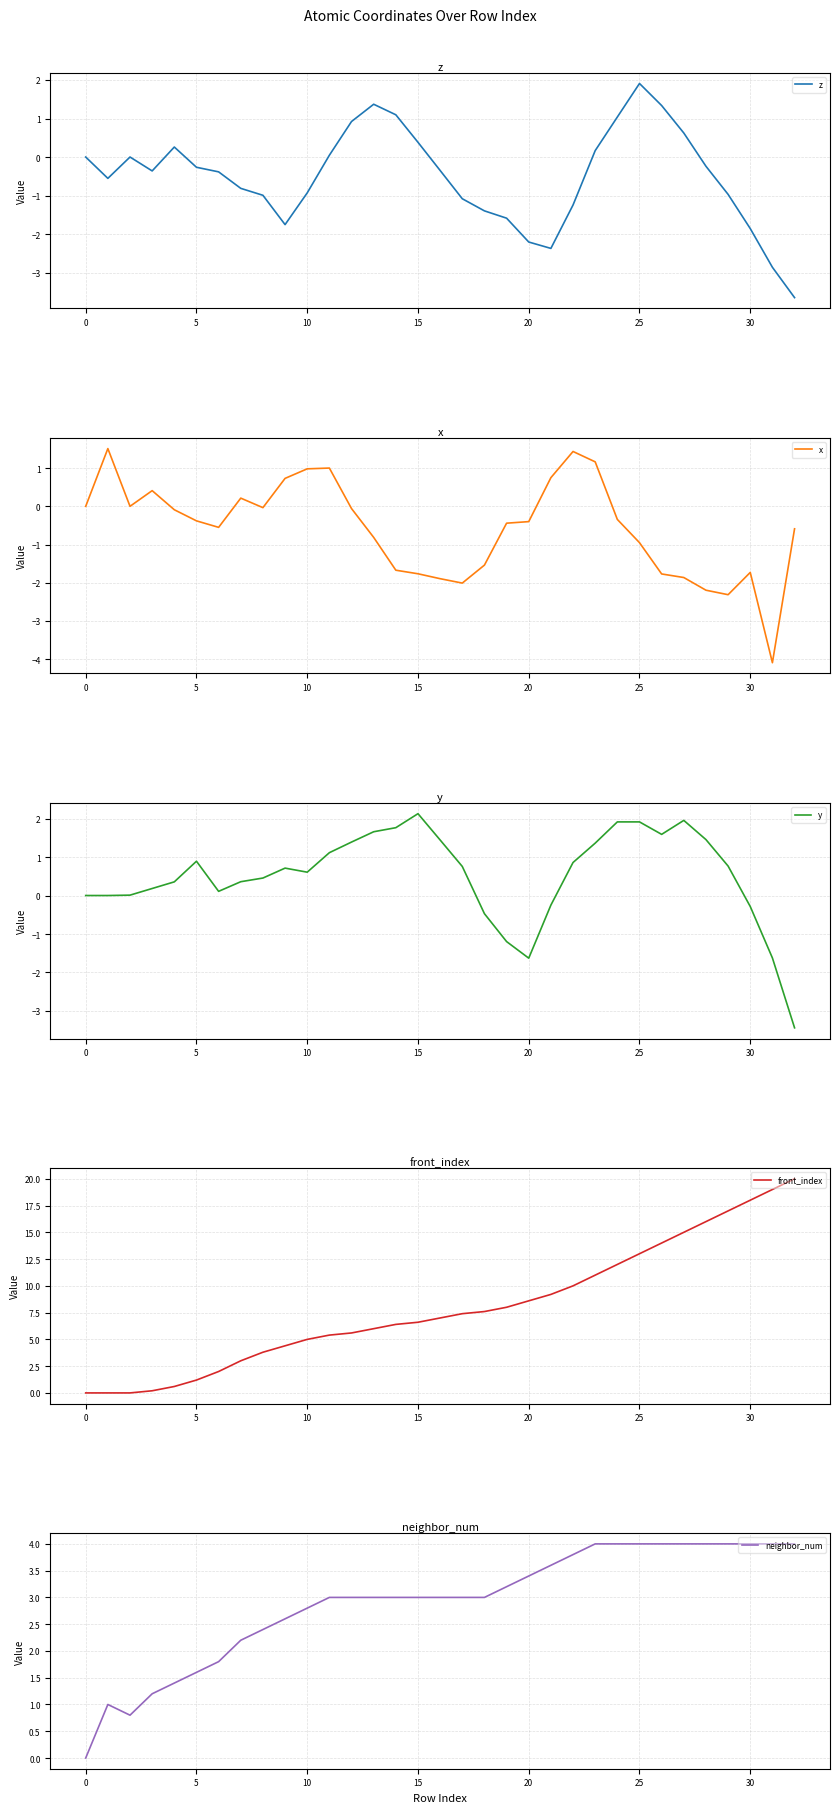

What is the difference between the second highest and second lowest values in the x series?

3.8